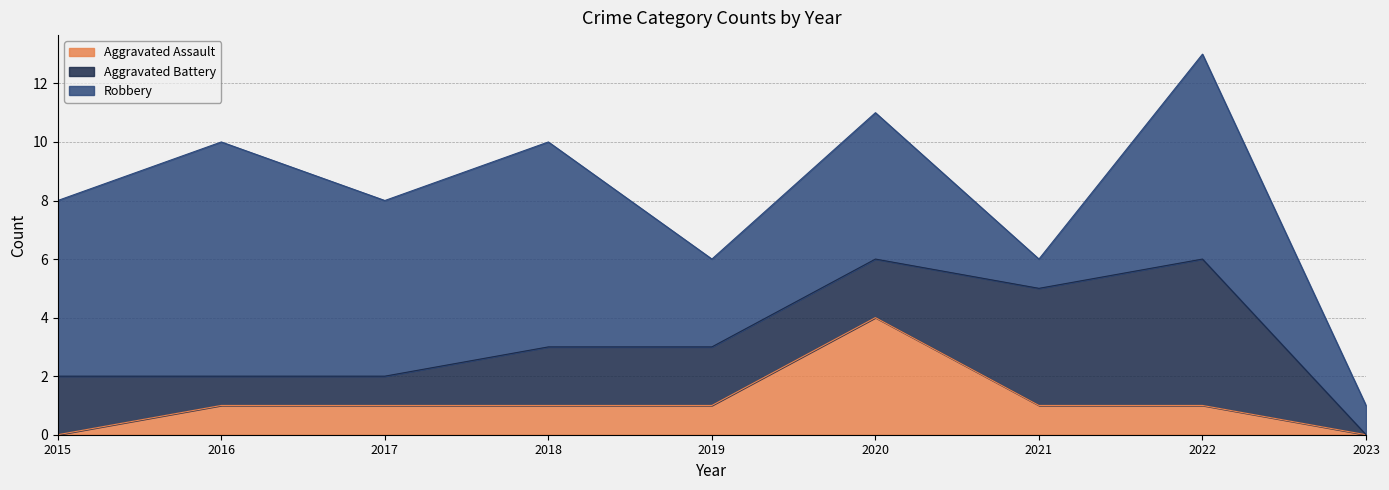

Read the Aggravated Assault value at 2016.

1